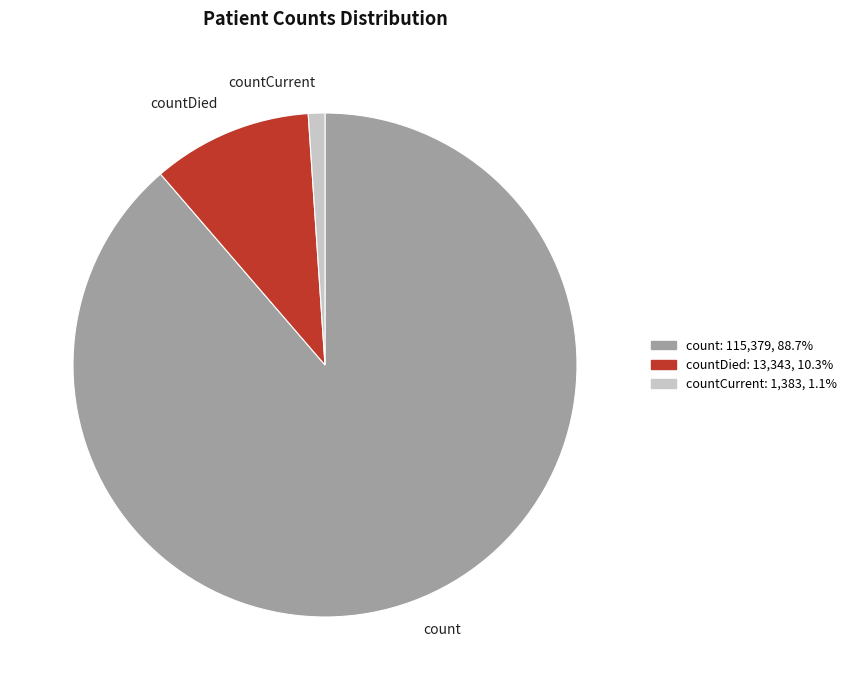

What is the smallest slice in the pie chart?

countCurrent